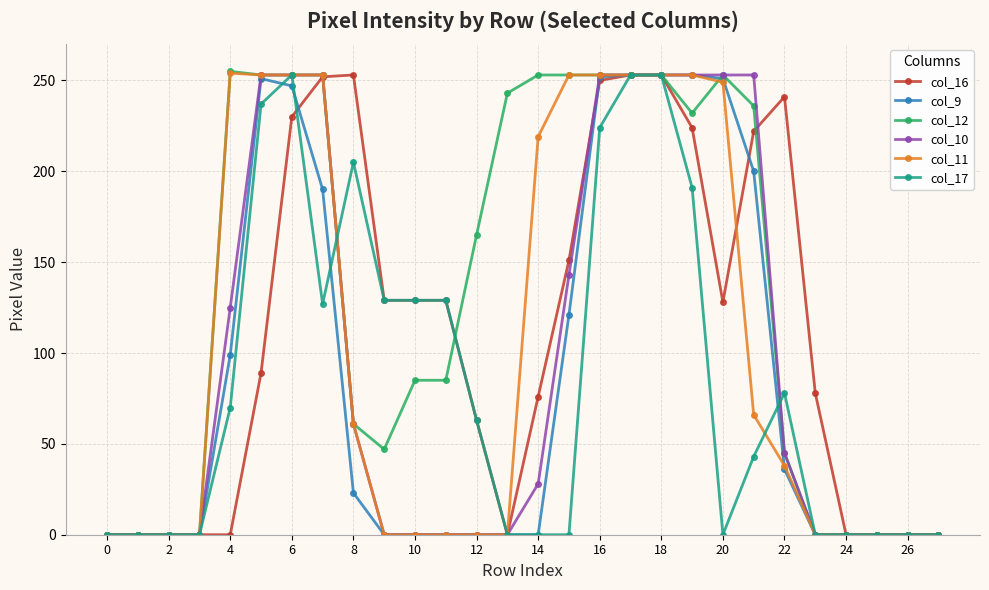

Which series has the largest total across all categories?

col_12